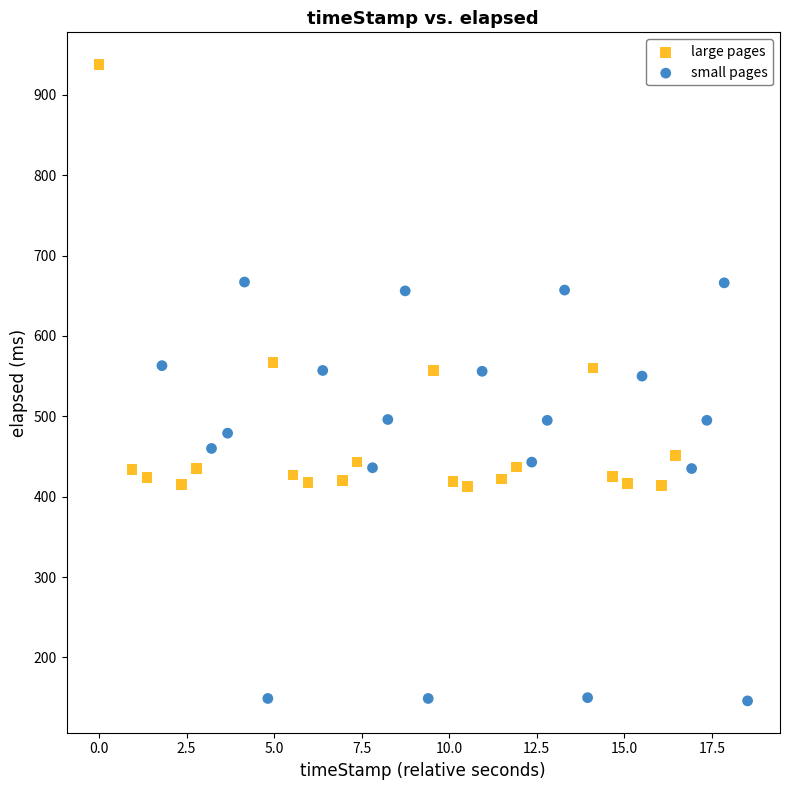

Which series reaches the maximum Y coordinate?

large pages